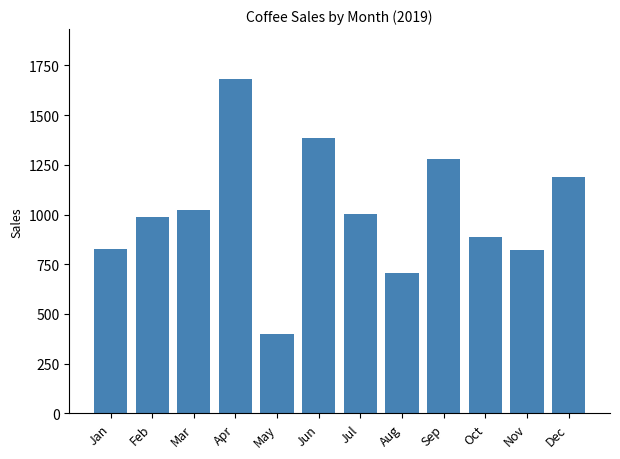

What is the change in value from Feb to May?

-588.8